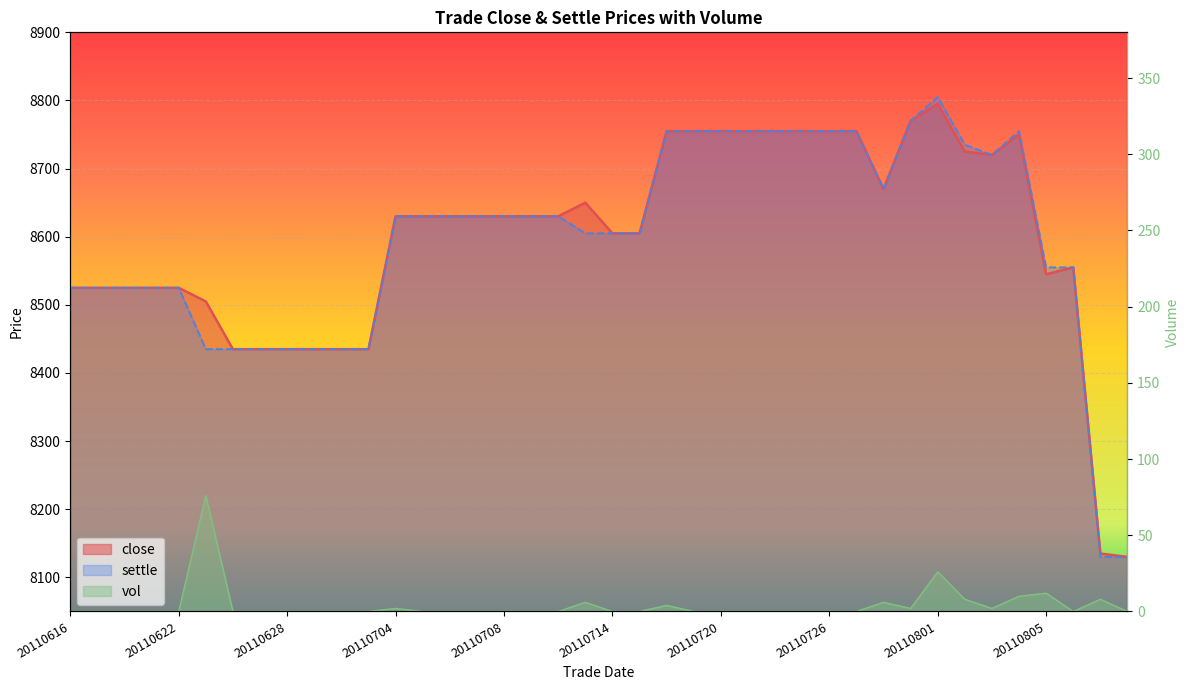

What is the value of the 13th point from the left?

8630